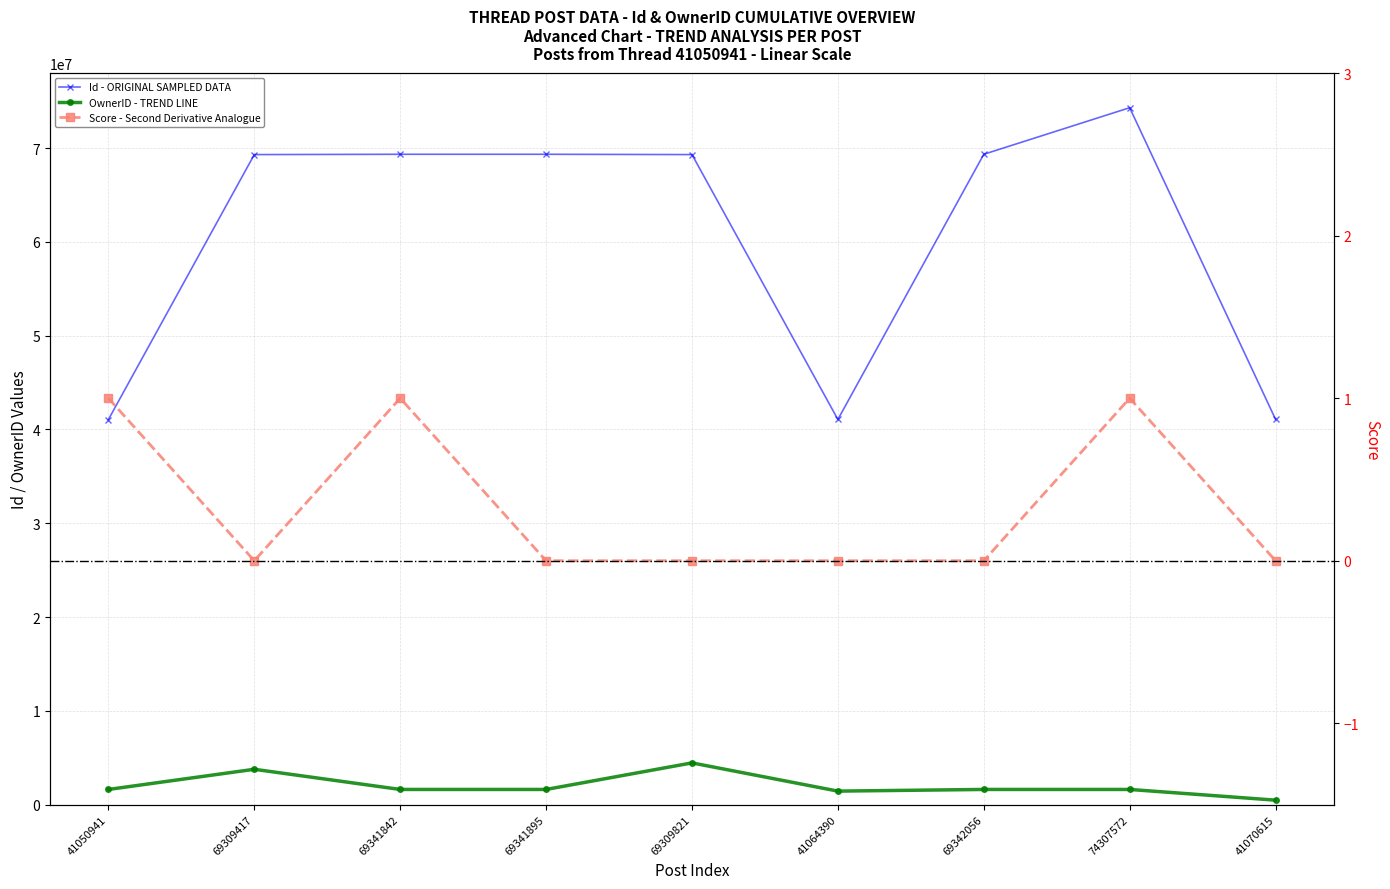

Where is OwnerID - TREND LINE nearest to the value 2456435?

41050941